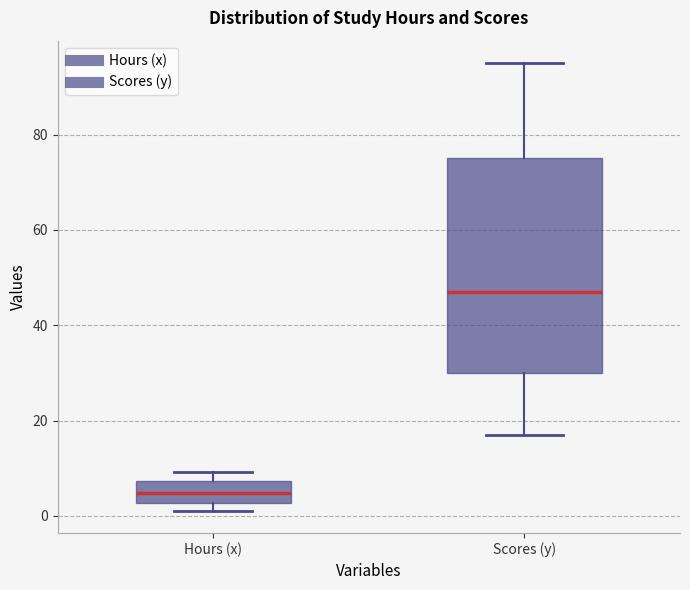

Reading left to right, transcribe this box plot: for each box, give where its median line is, the range the box spans, and where its two whiskers end, as read against the y-axis. The values are not printed on the chart, so give them approximately, as read against the axis.

Hours (x): median 4, box 2 to 8, whiskers 2 (just below the box's lower edge) to 10
Scores (y): median 48, box 30 to 76, whiskers 18 to 96